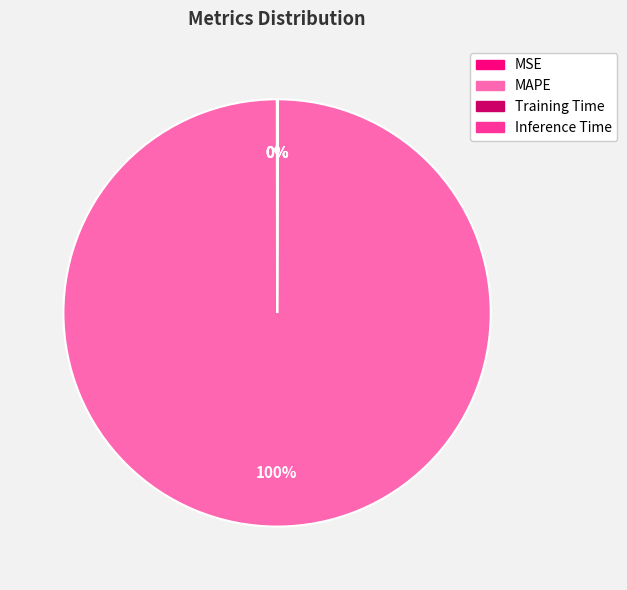

To the nearest percent, what is the average slice percentage?

25%